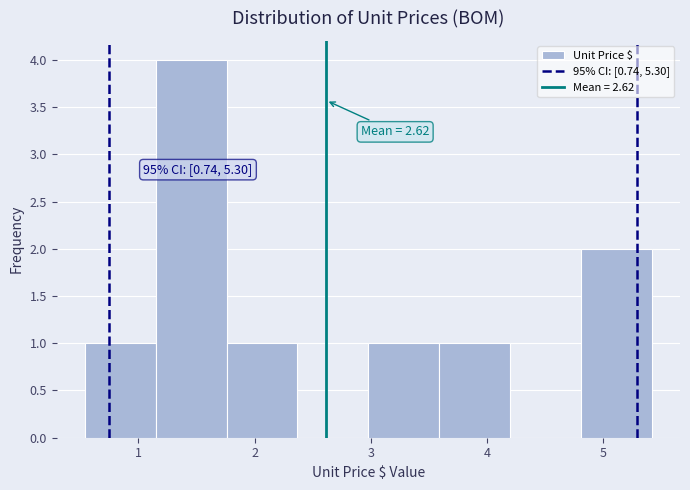

Over which range of the x-axis is the bar tallest?

1.15 to 1.76